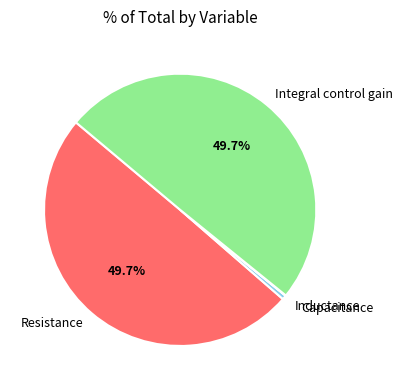

Does any single category account for the majority?

No